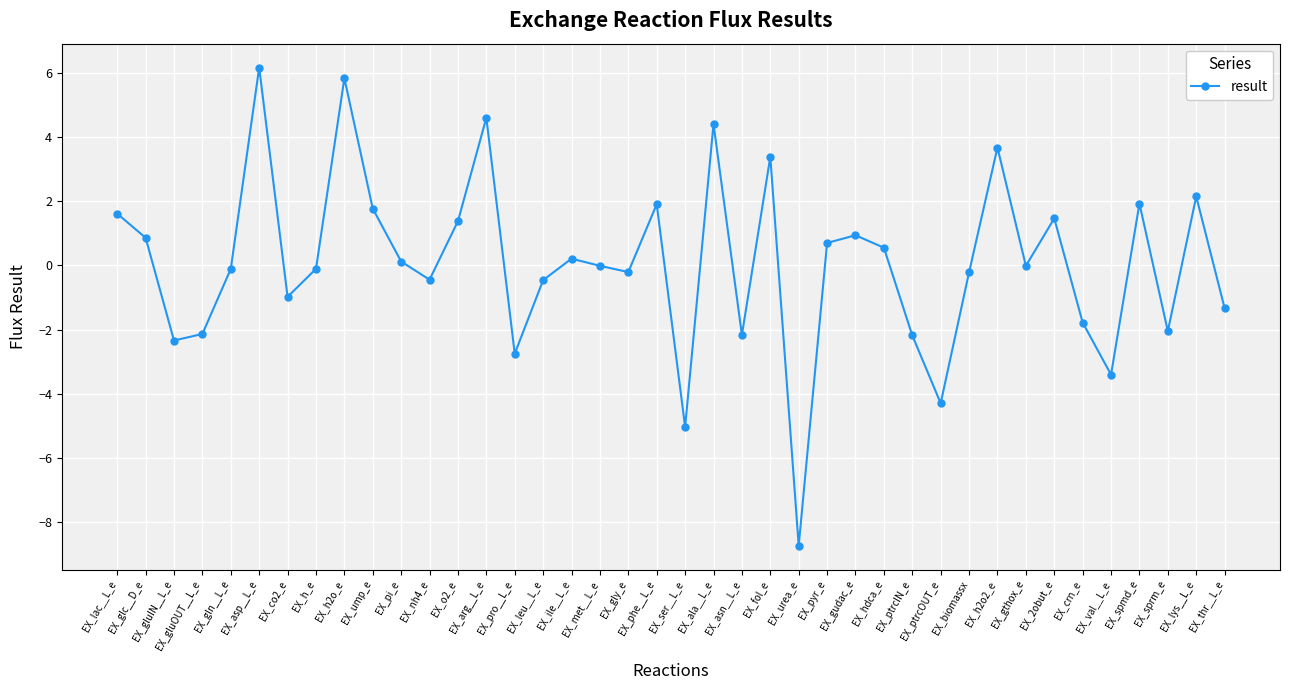

At which category does the data reach its first local peak?

EX_asp__L_e